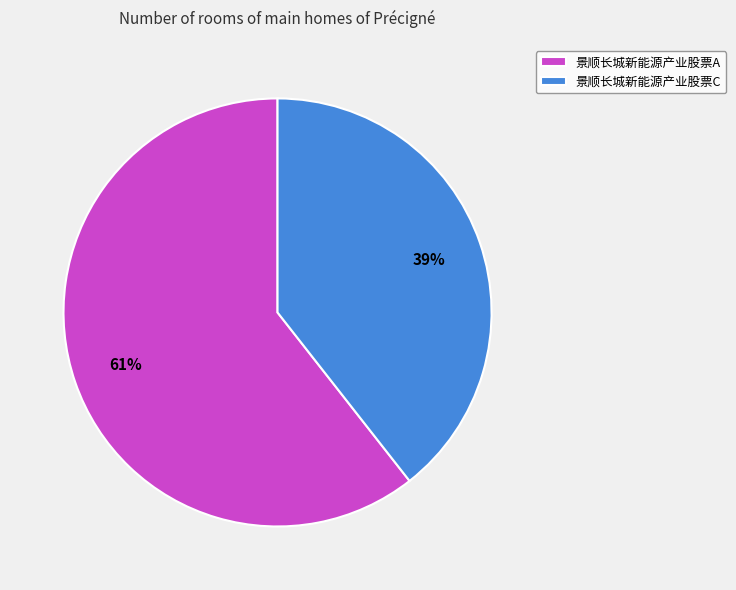

The 景顺长城新能源产业股票A slice represents 47% of the pie. True or false?

False